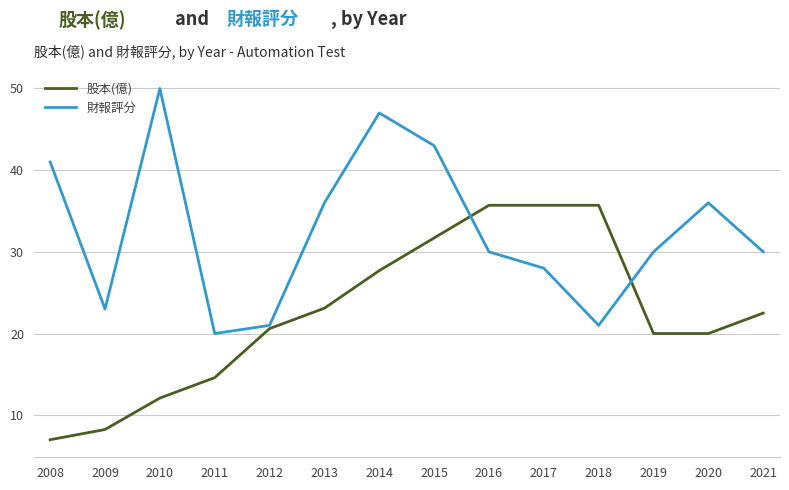

What is the difference between the second highest and minimum values in the 財報評分 series?

27.0